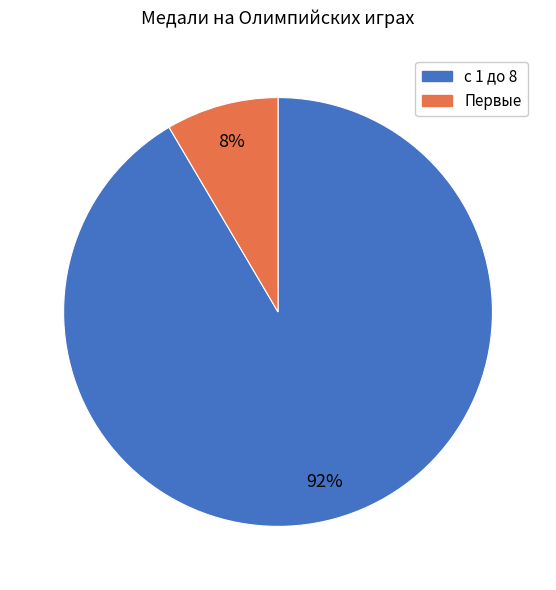

Rank the categories by value from lowest to highest.

Первые, с 1 до 8